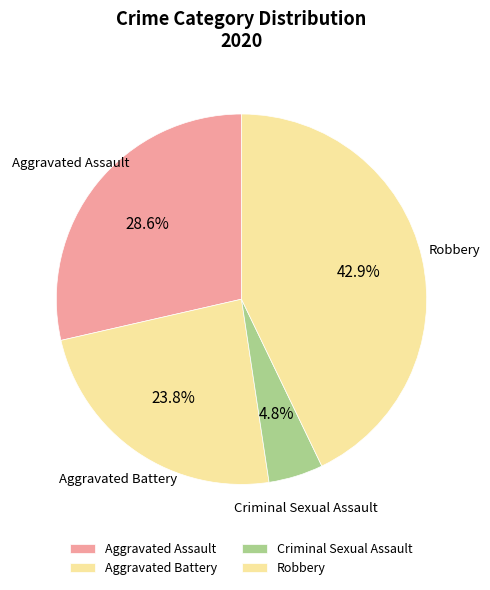

To the nearest percent, what percentage of the pie is Criminal Sexual Assault?

5%